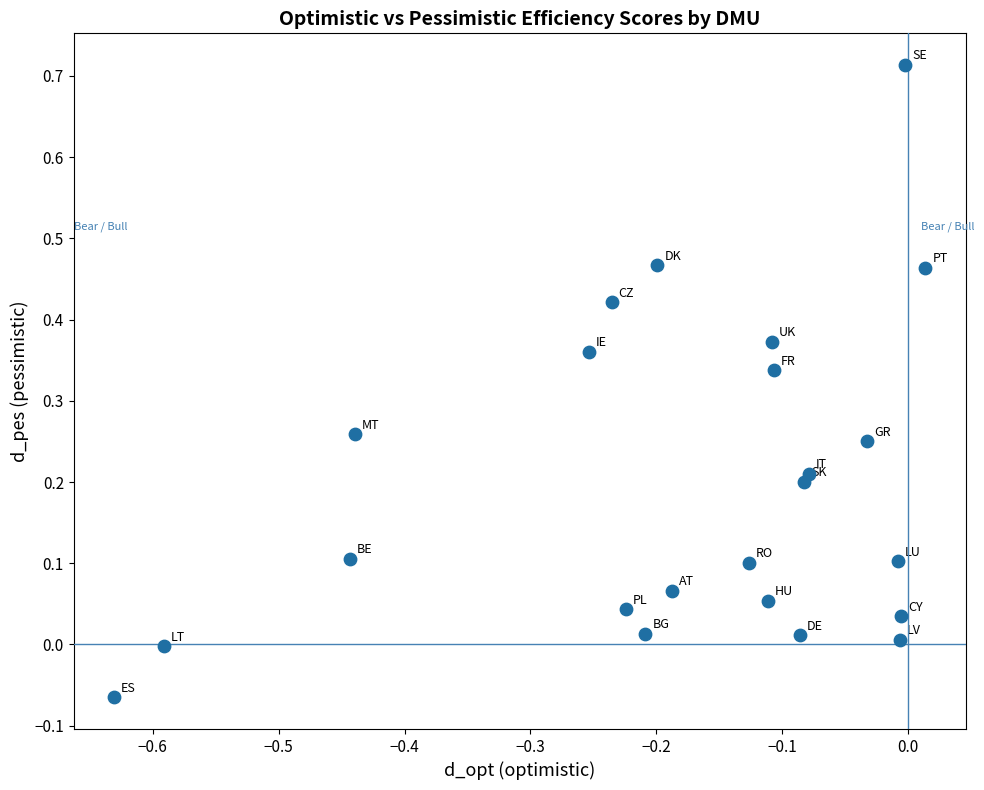

What is the range of Y values (max minus min)?

0.8